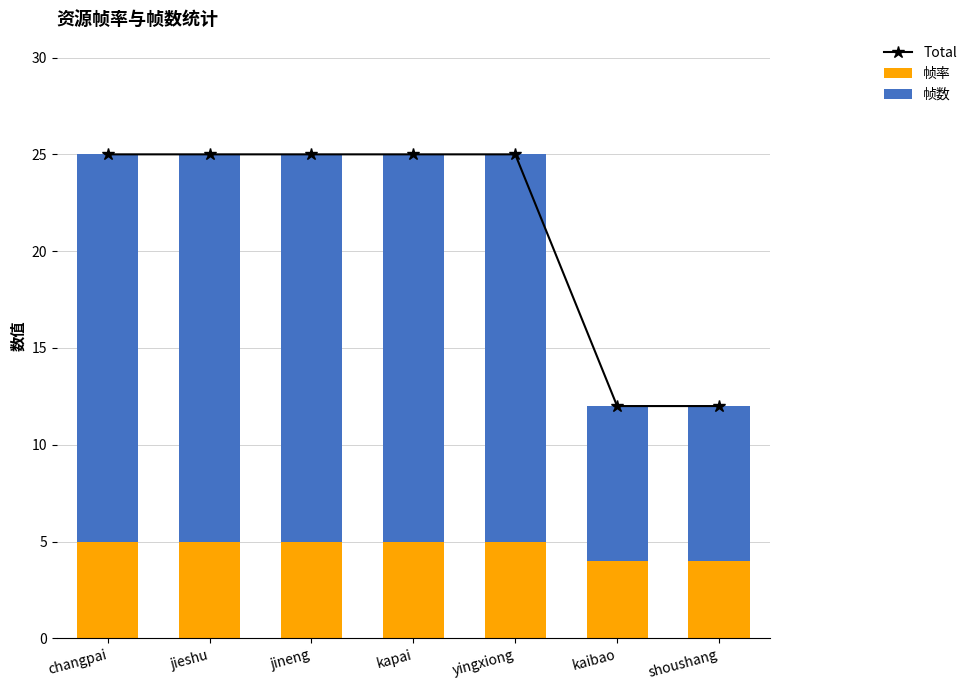

Which series changed the most between yingxiong and kaibao?

Total